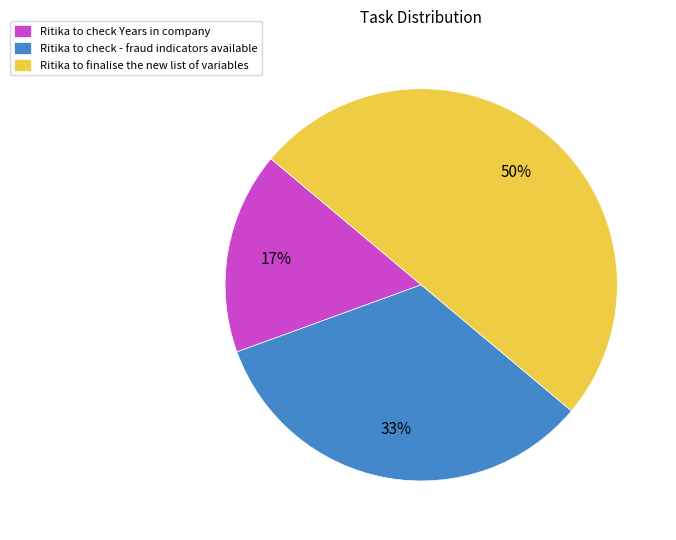

Between Ritika to check Years in company and Ritika to finalise the new list of variables, which is larger?

Ritika to finalise the new list of variables